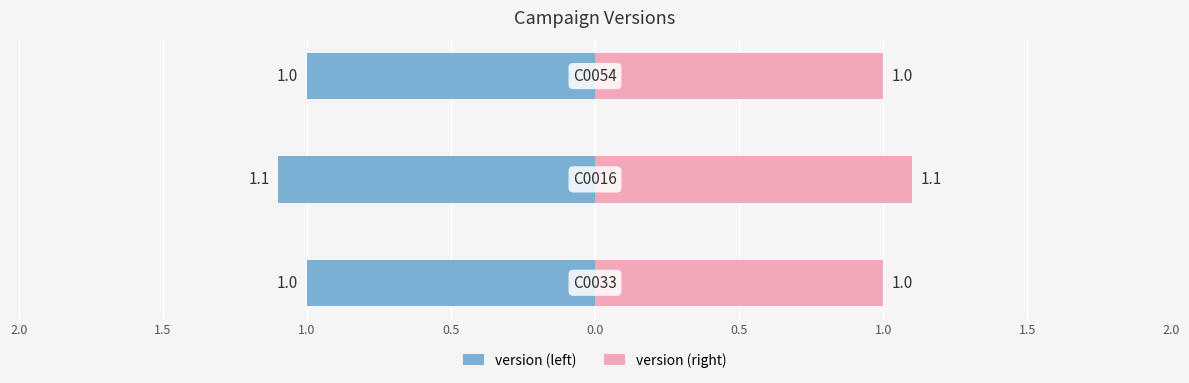

What is the difference between the maximum and minimum values in the version (right) series?

0.1